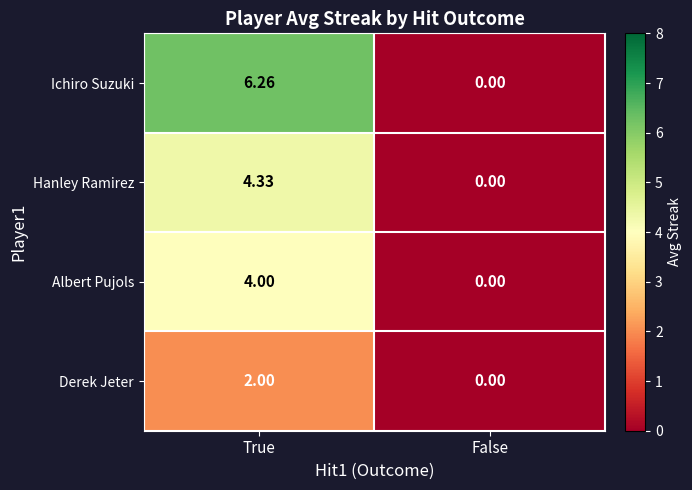

Rank the series by their maximum value, from lowest to highest.

Derek Jeter, Albert Pujols, Hanley Ramirez, Ichiro Suzuki